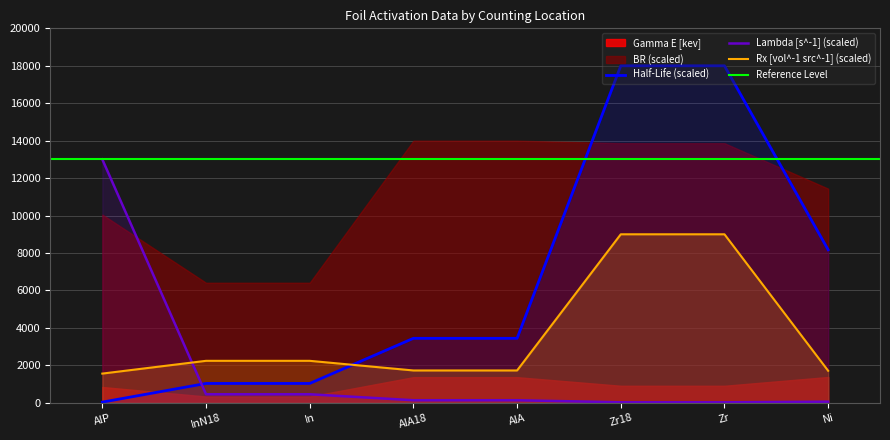

What is the label of the 6th point from the right?

In